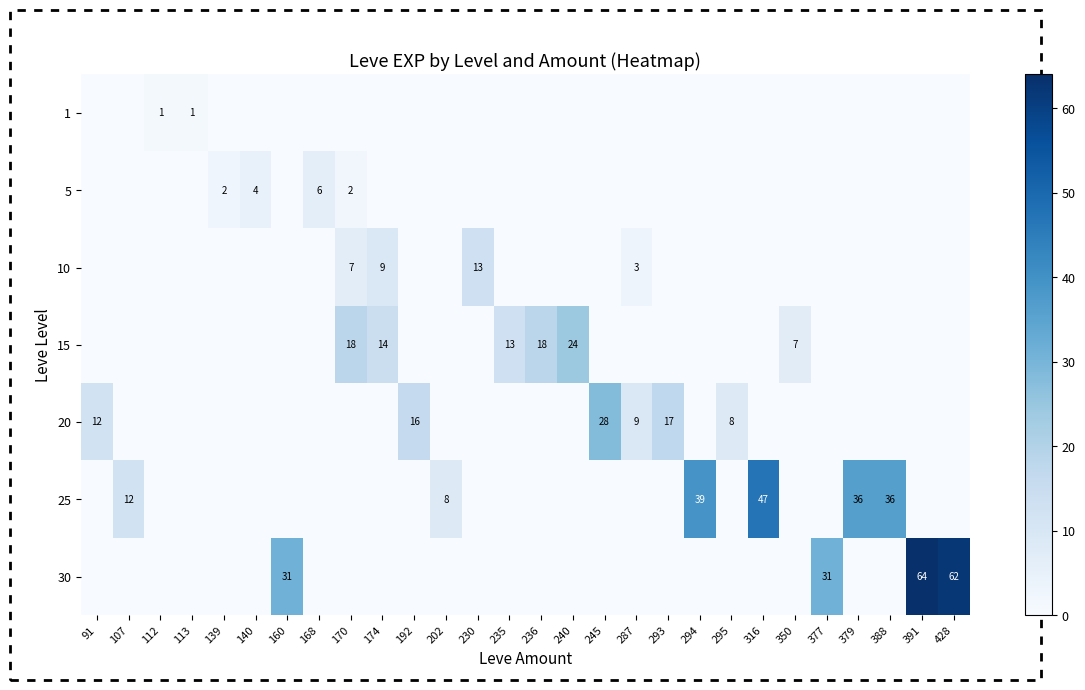

Is it true that 15 equals 13 at 235?

True